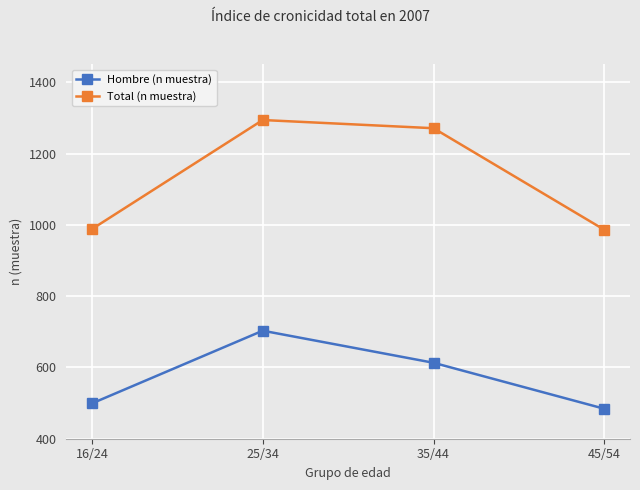

The Total (n muestra) series shows 986 at 45/54. True or false?

True